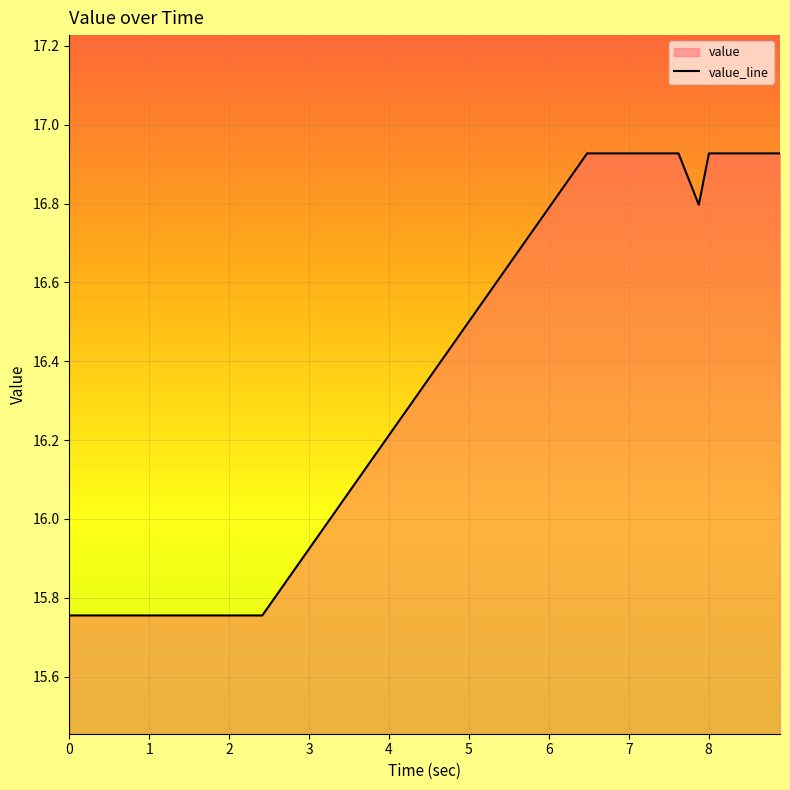

What is the value of the 28th point from the left?

16.9